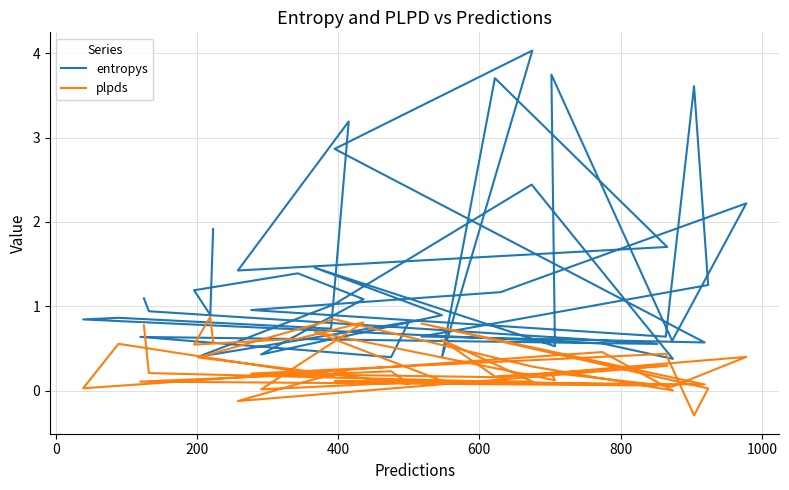

What is the smallest value displayed?

-0.3